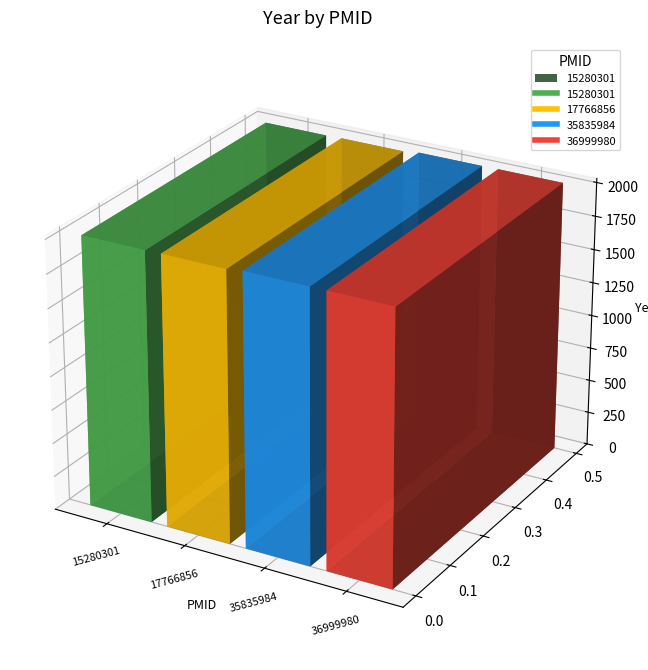

Between 35835984 and 36999980, which is larger?

36999980